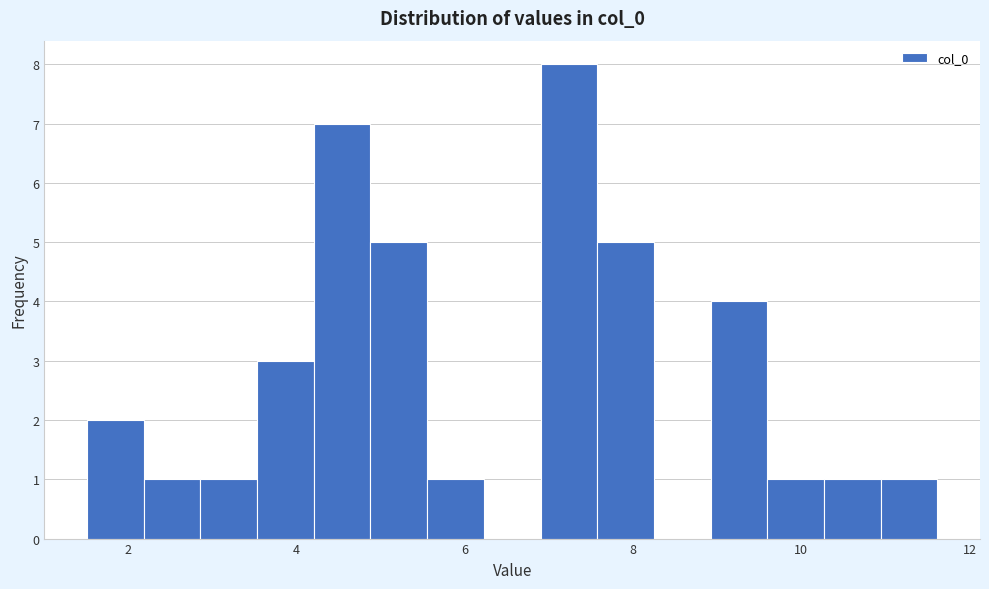

Read against the x-axis, roughly where is the centre of the tallest bar?

7.2